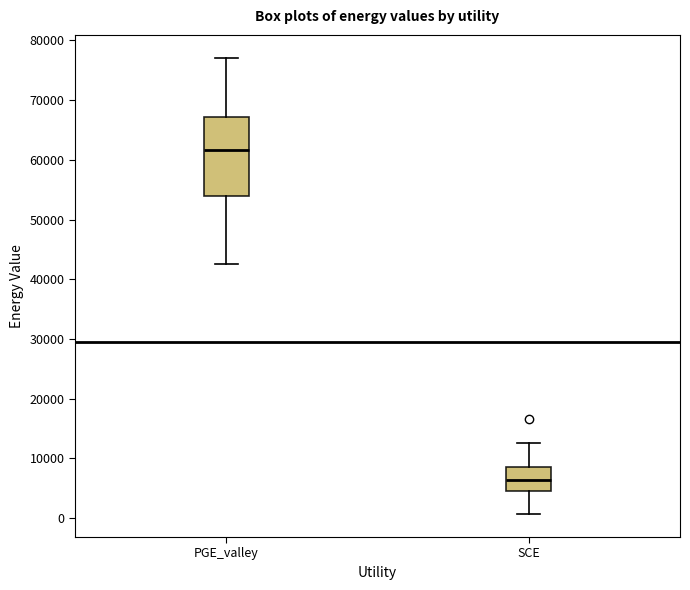

Comparing the boxes themselves (not the whiskers), which one is the tallest?

PGE_valley